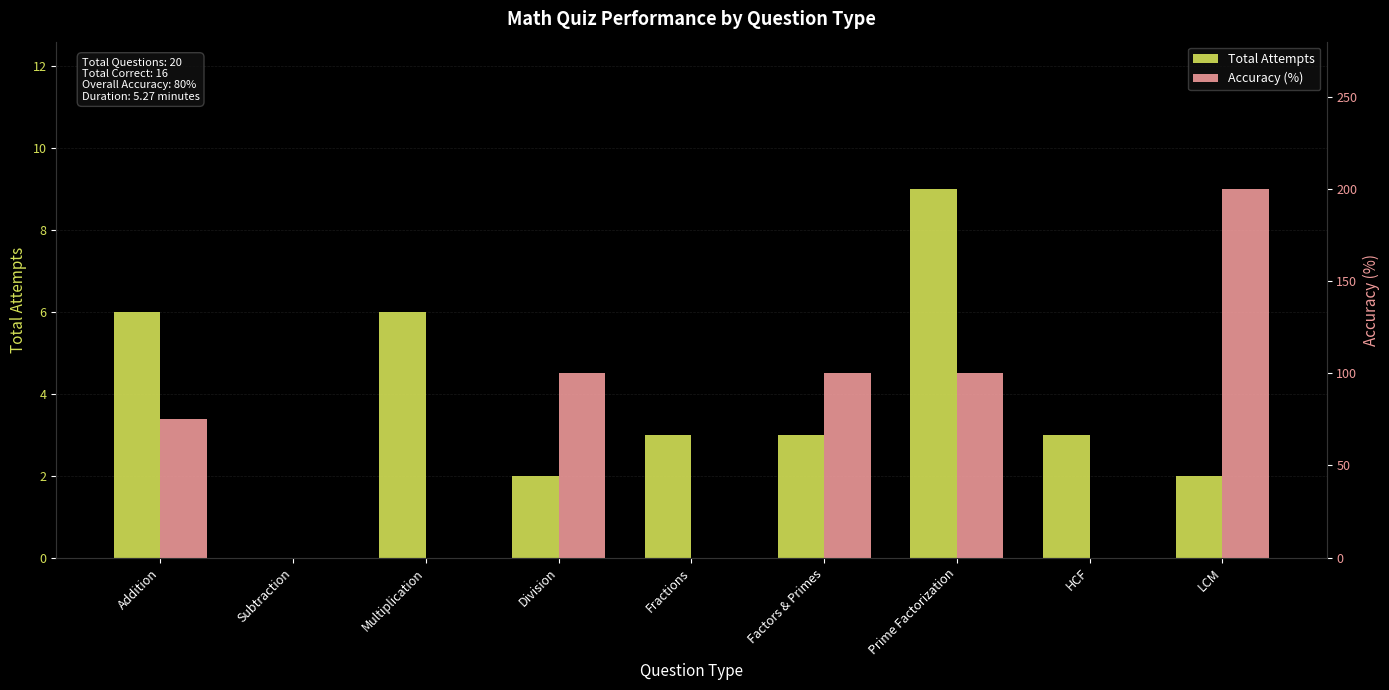

What is the maximum value for Total Attempts?

9